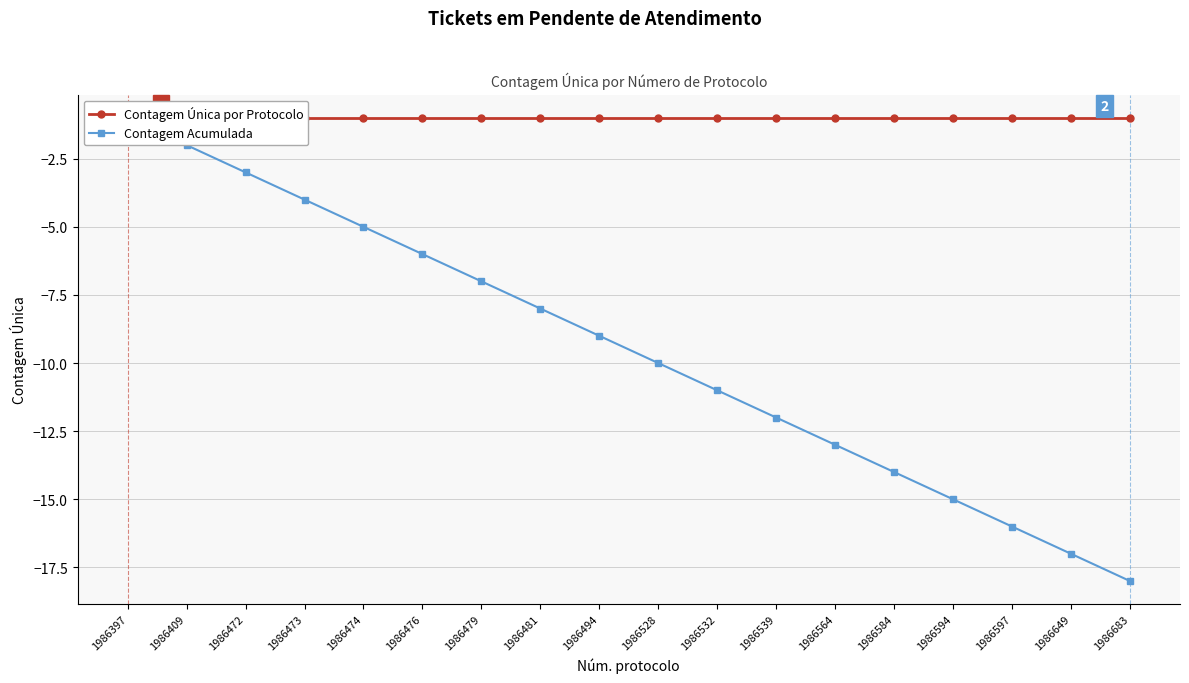

Which category has the highest value across all series?

1986397